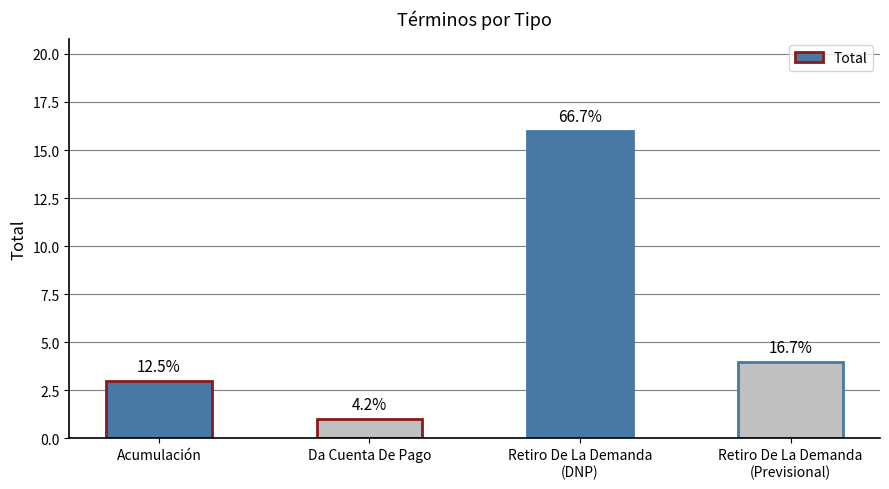

How many bars are there in total?

4